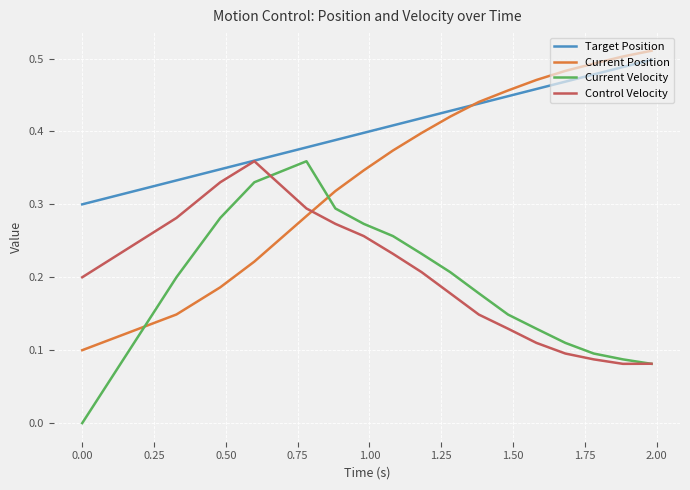

Which series has the largest total across all categories?

Target Position